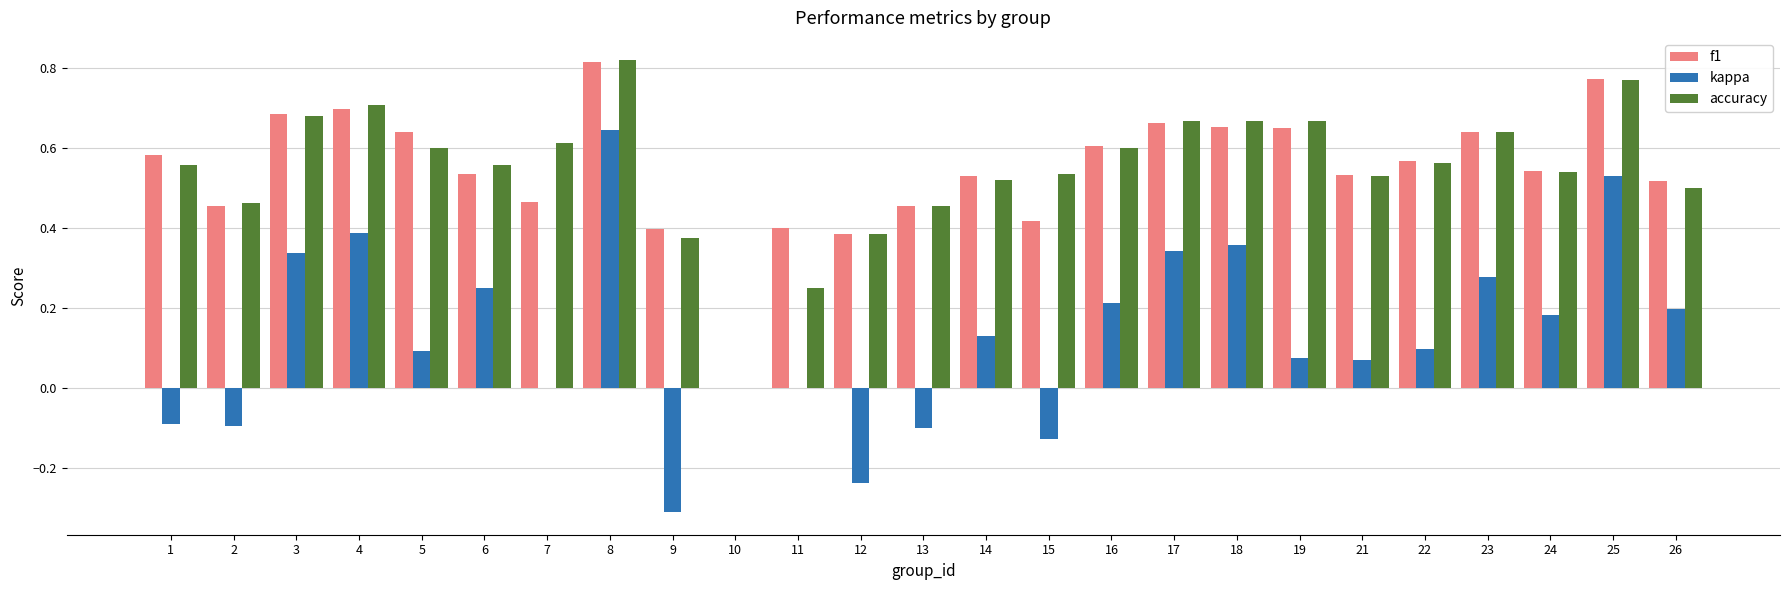

What is the sum of all kappa values?

3.2